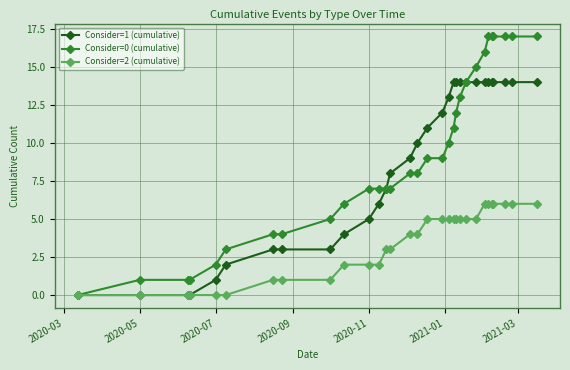

Which series has the largest range (max minus min)?

Consider=0 (cumulative)